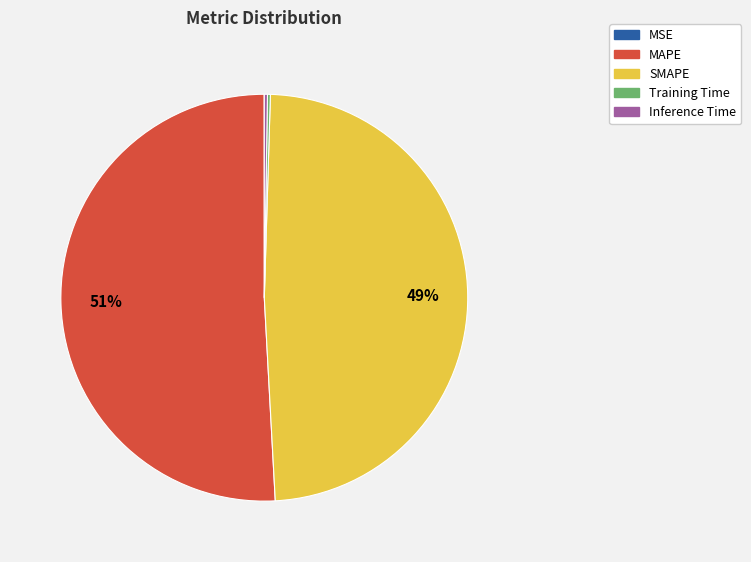

The MAPE slice represents 51% of the pie. True or false?

True